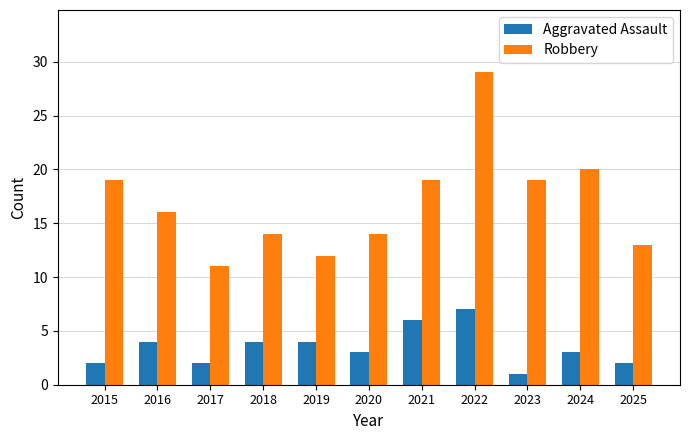

What are all the series names shown in the legend?

Aggravated Assault, Robbery